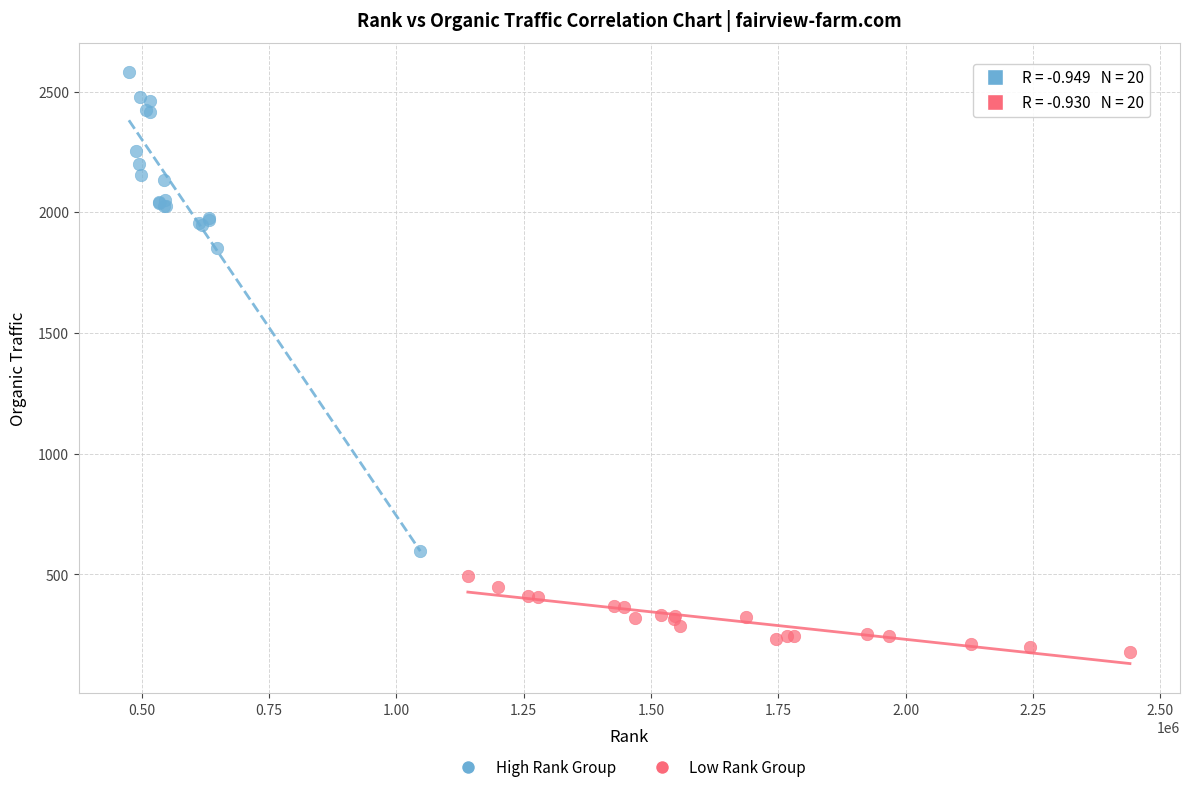

Which series contains the lowest Y value?

Low Rank Group